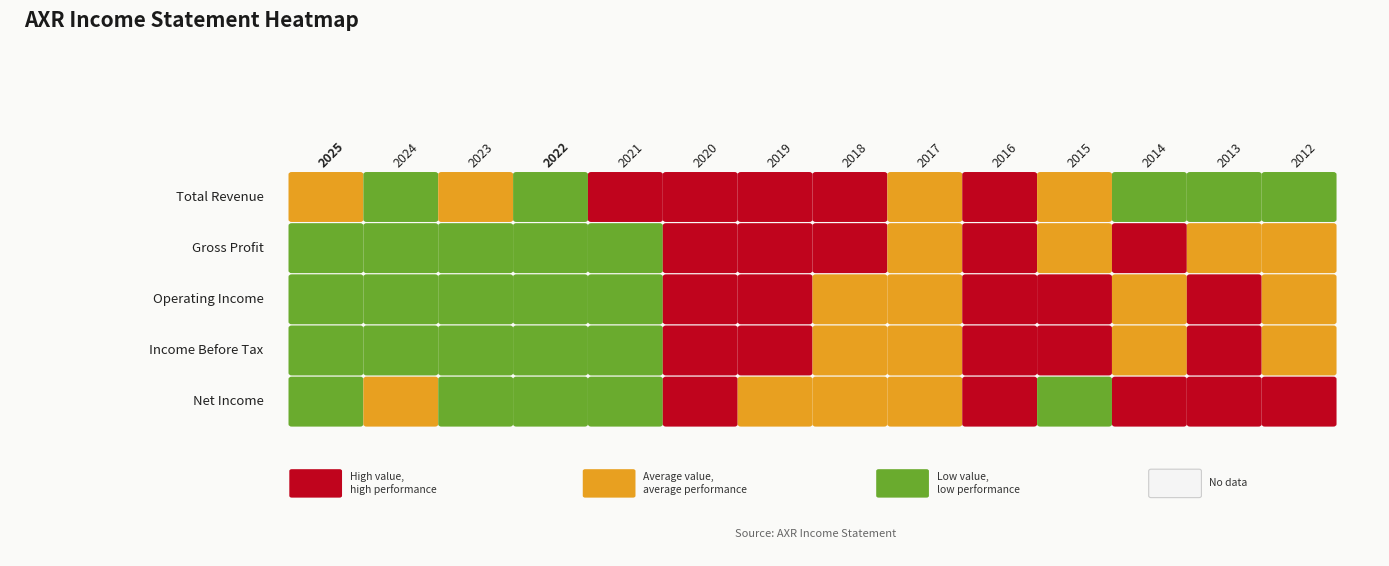

Which has a higher value, 2016 or 2021?

2016